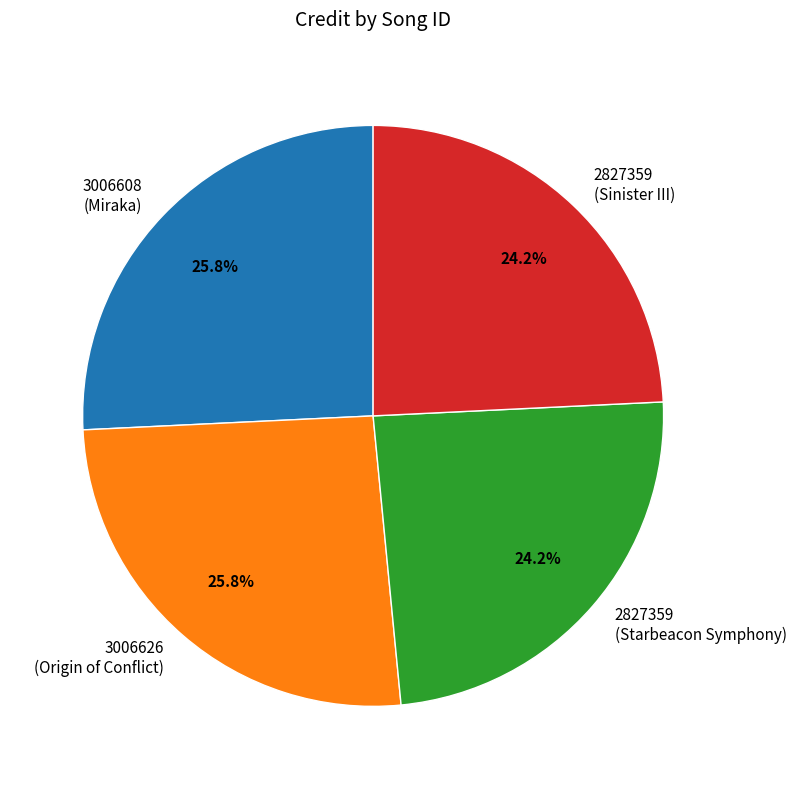

To the nearest percent, what is the average slice percentage?

25%